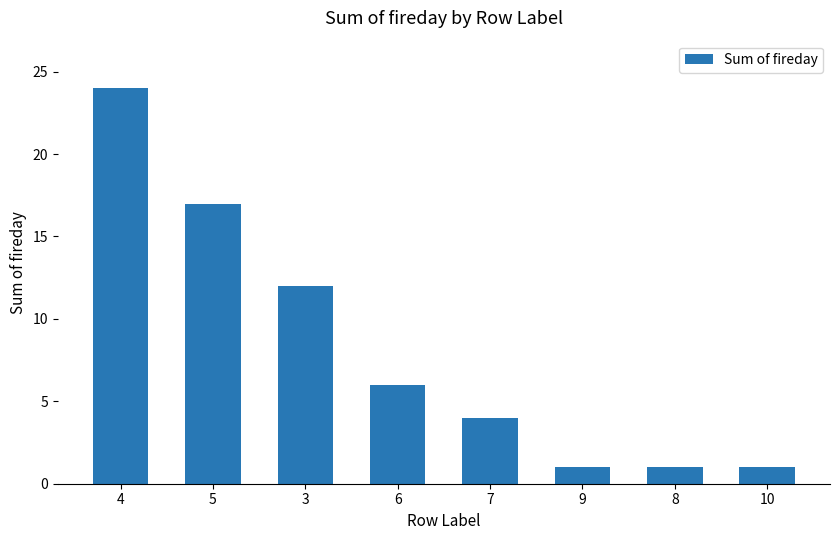

Is it true that the value at 3 is 8?

False